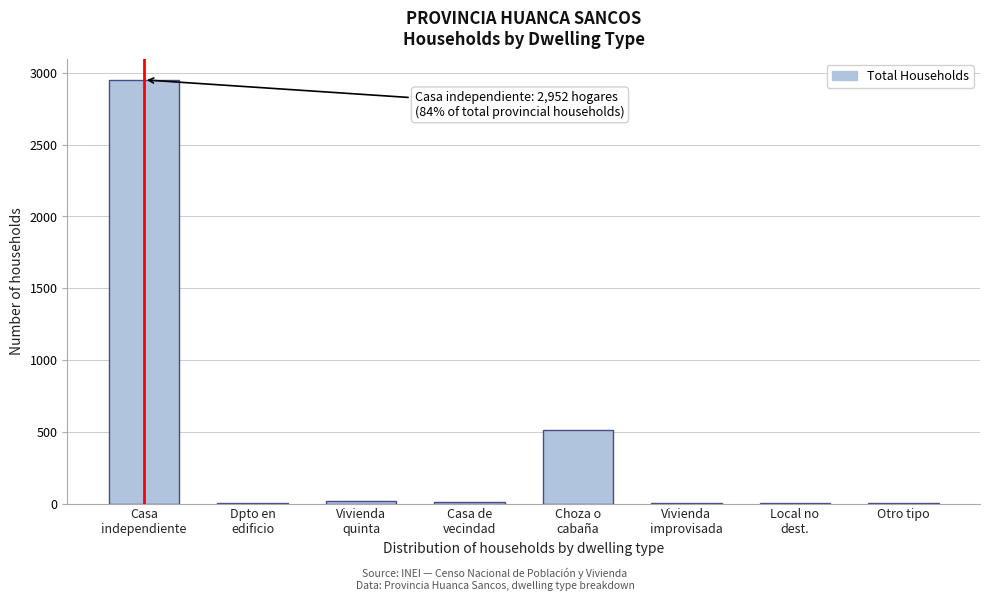

What is the maximum value shown in the chart?

2952